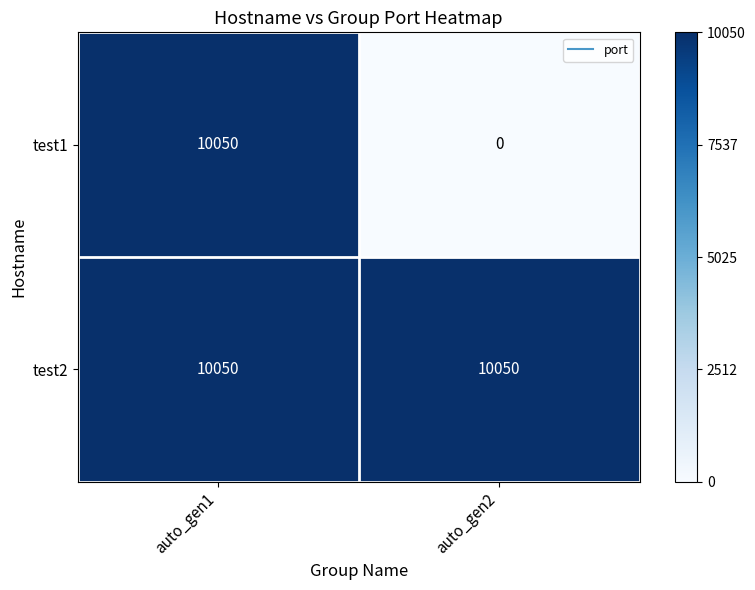

What is the sum of all test1 values?

10050